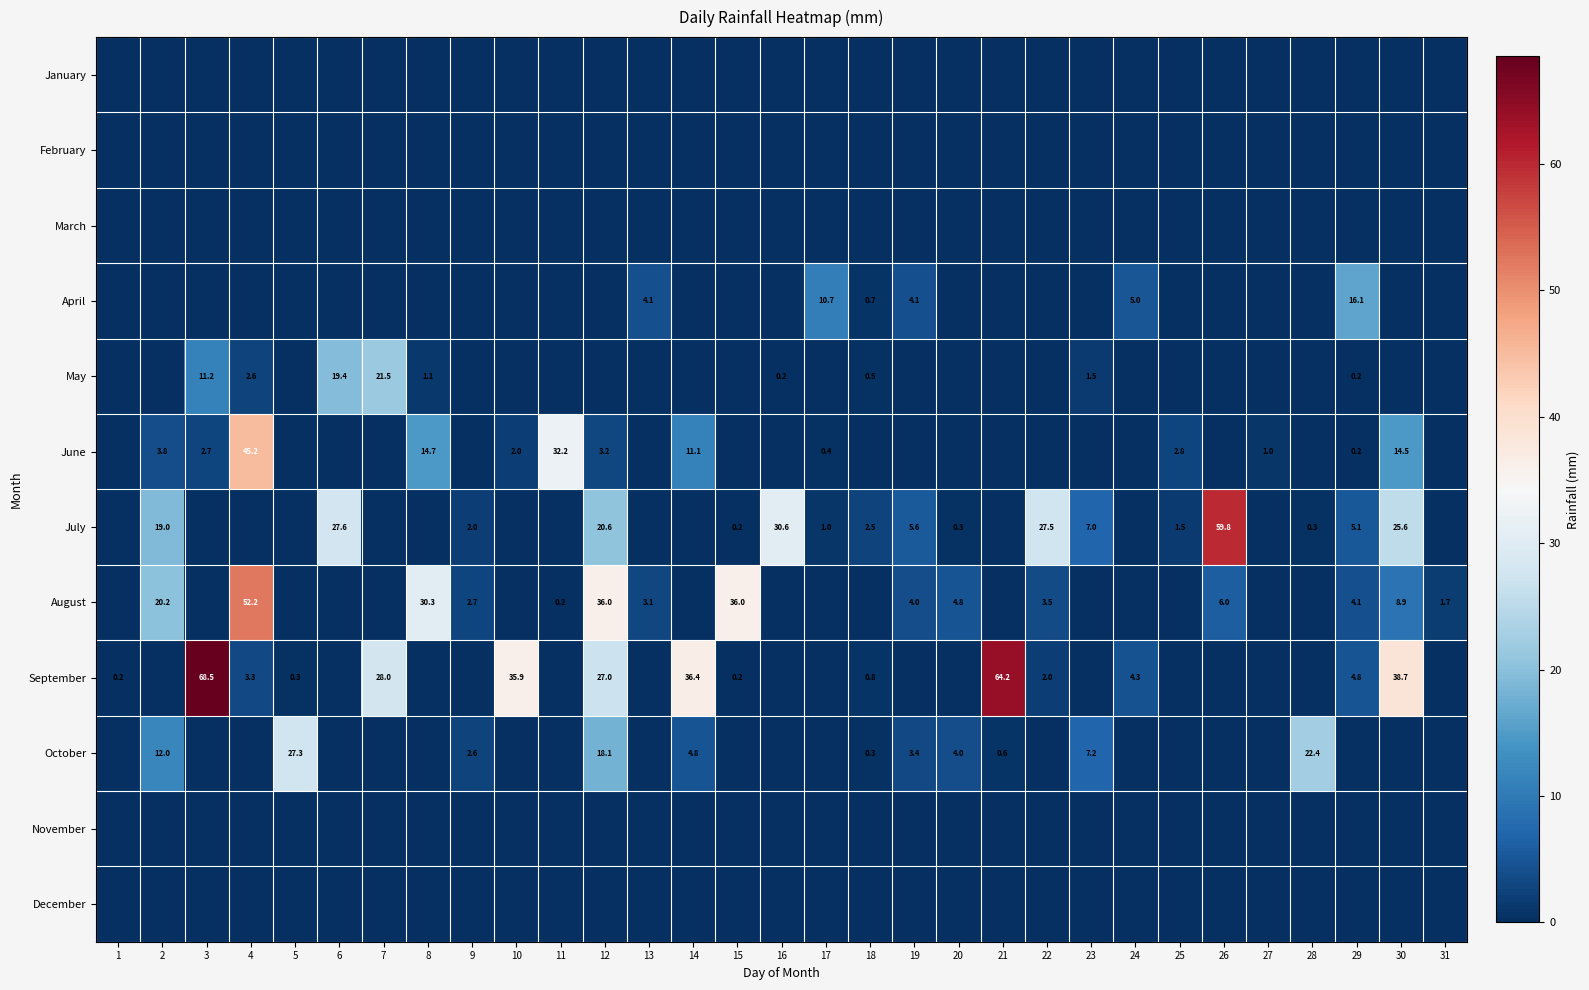

The July series shows 27.6 at 6. True or false?

True